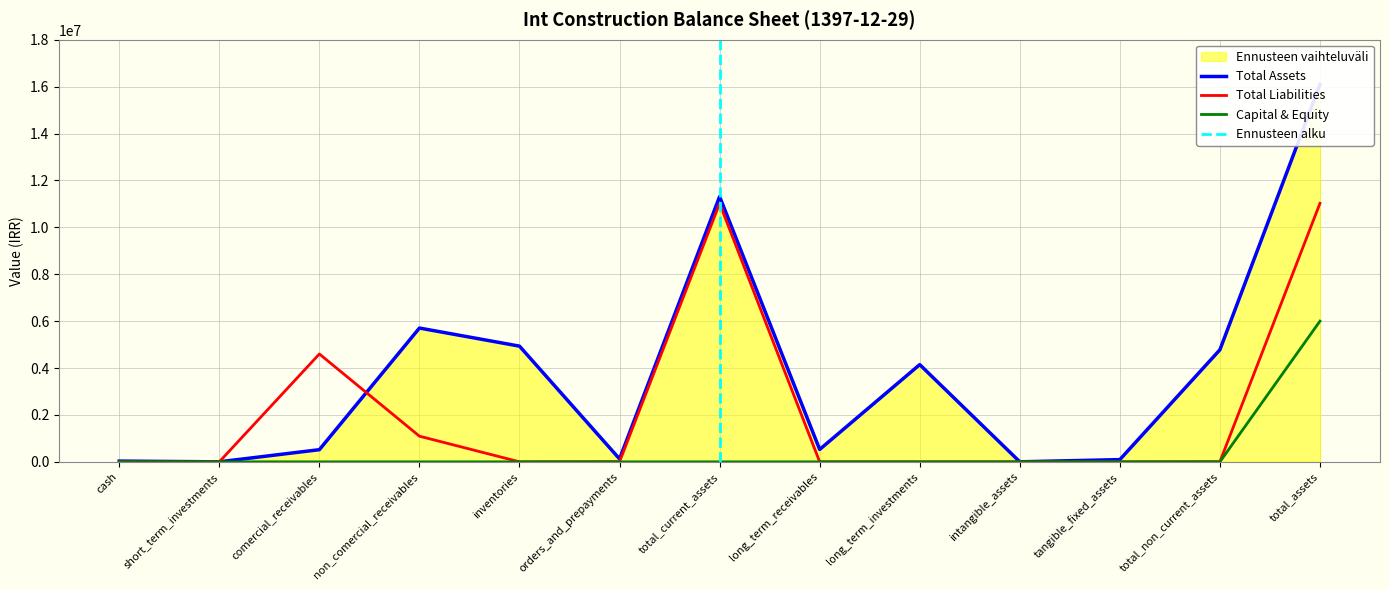

Reading right to left, transcribe all the data shown in this chart.

Total Assets: 16087988	4777849	94638	810	4145444	527448	11310139	123736	4933089	5704503	517570	0	31241
Total Liabilities: 11022351	5486	0	0	0	0	11016865	5875	0	1093147	4599538	0	0
Capital & Equity: 6000000	0	0	0	0	0	0	0	0	0	0	0	0